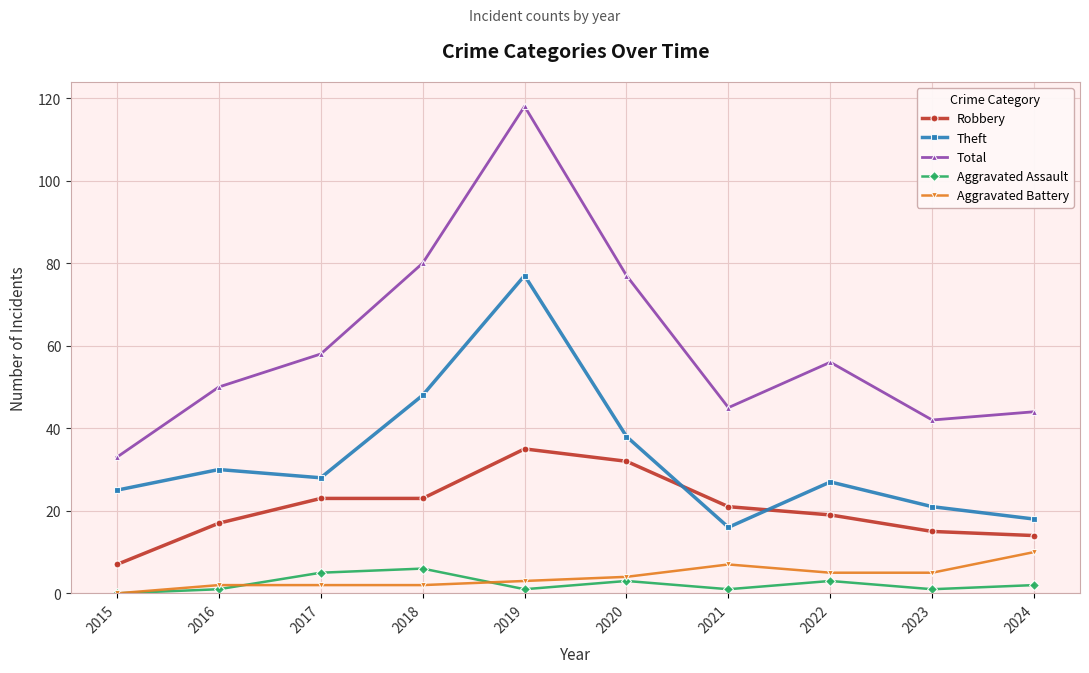

Reading left to right, extract all data points from this chart.

Robbery: 7	17	23	23	35	32	21	19	15	14
Theft: 25	30	28	48	77	38	16	27	21	18
Total: 33	50	58	80	118	77	45	56	42	44
Aggravated Assault: 0	1	5	6	1	3	1	3	1	2
Aggravated Battery: 0	2	2	2	3	4	7	5	5	10